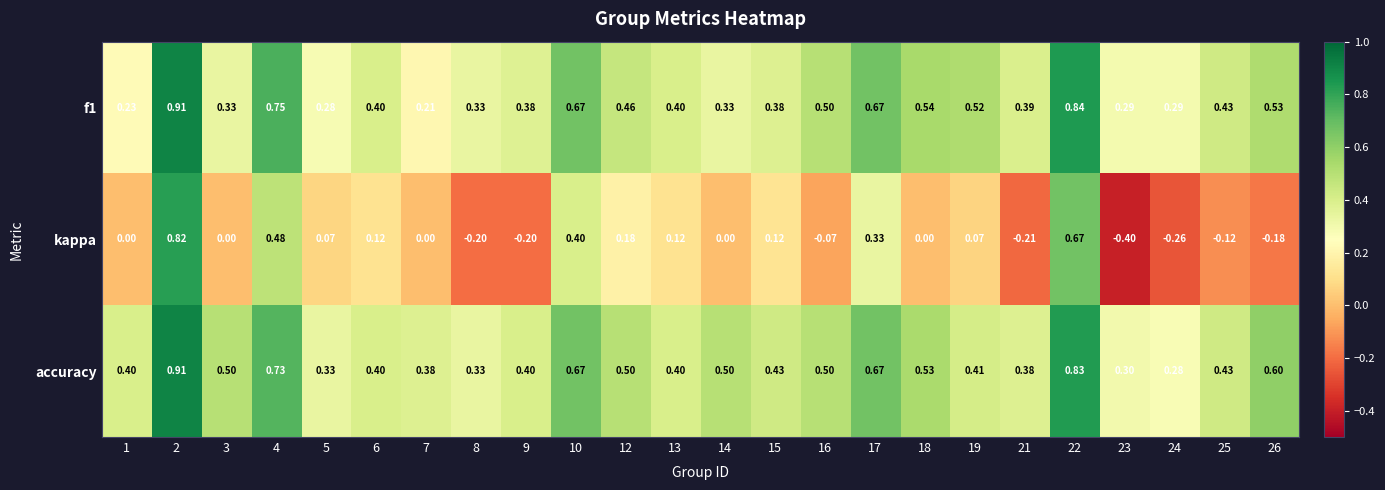

What is the spread (max minus min) of values at 8?

0.5